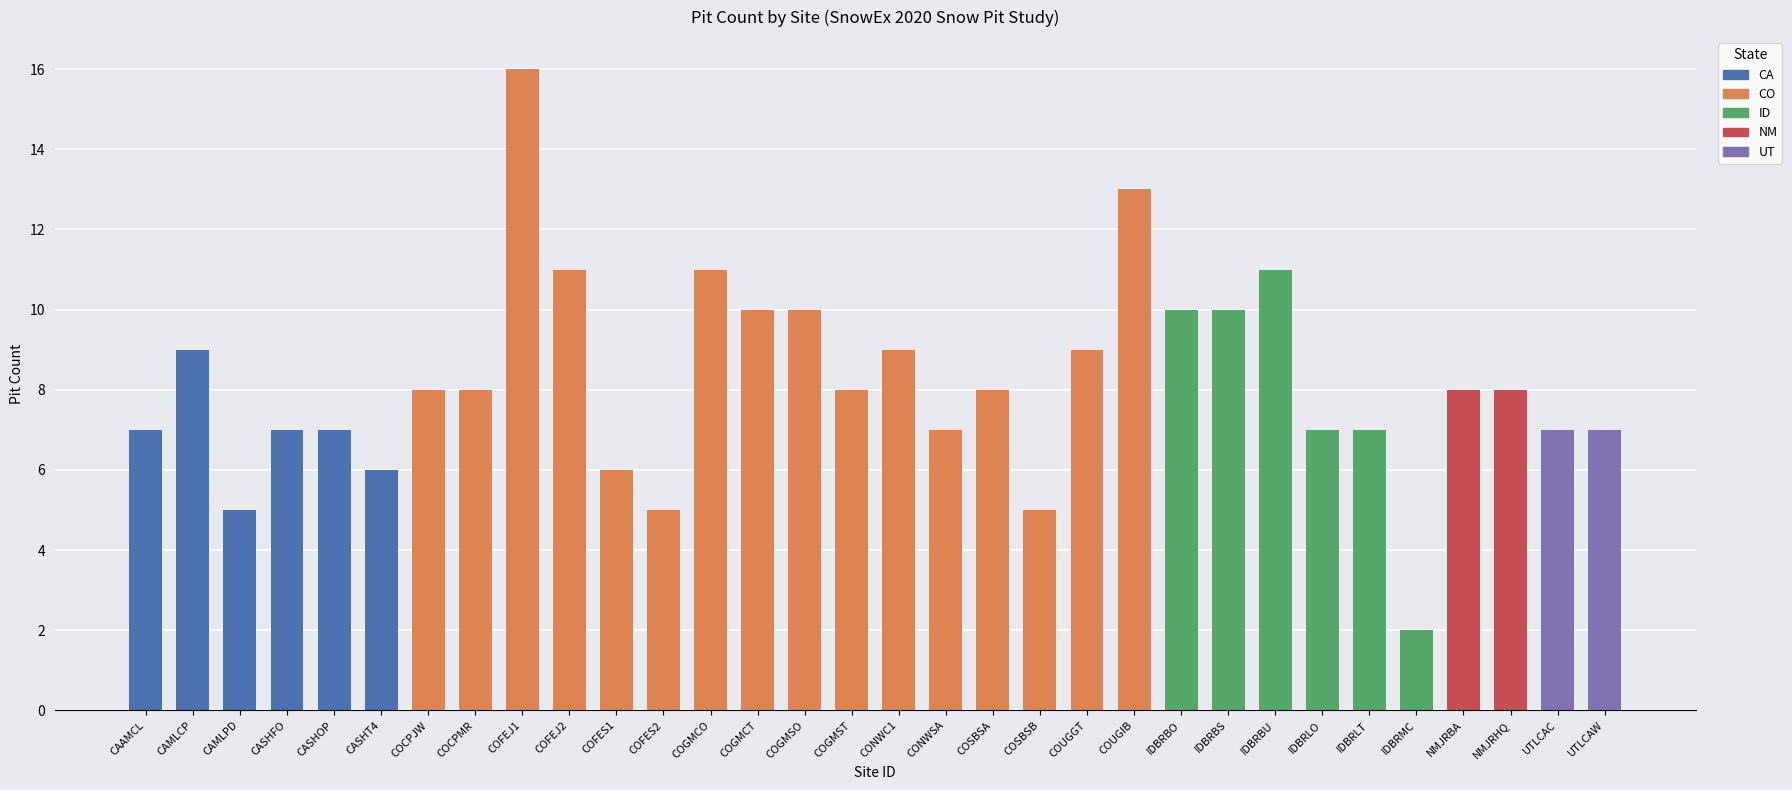

At which label is the value closest to 9?

CAMLCP